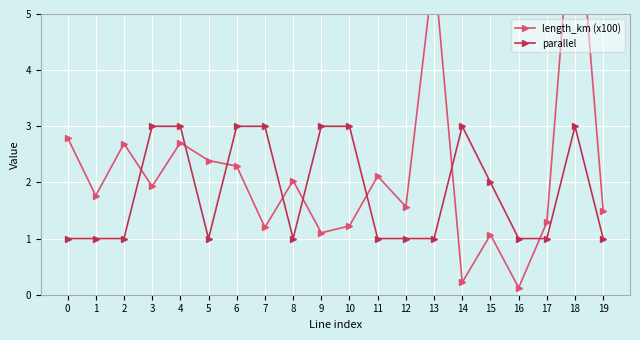

The parallel series shows 3.0 at 15. True or false?

False